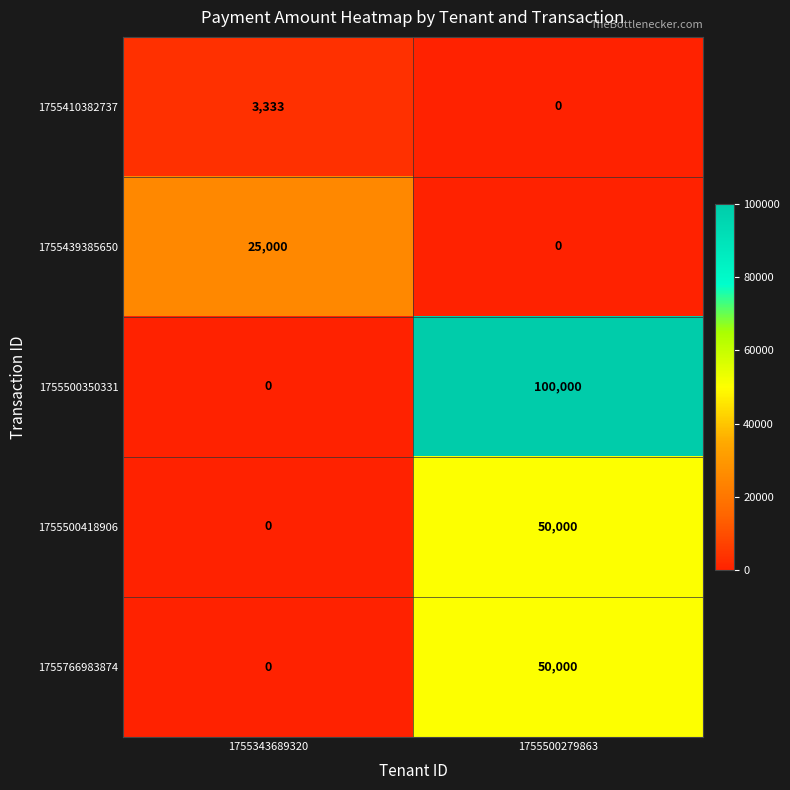

Count the number of categories in the chart.

2